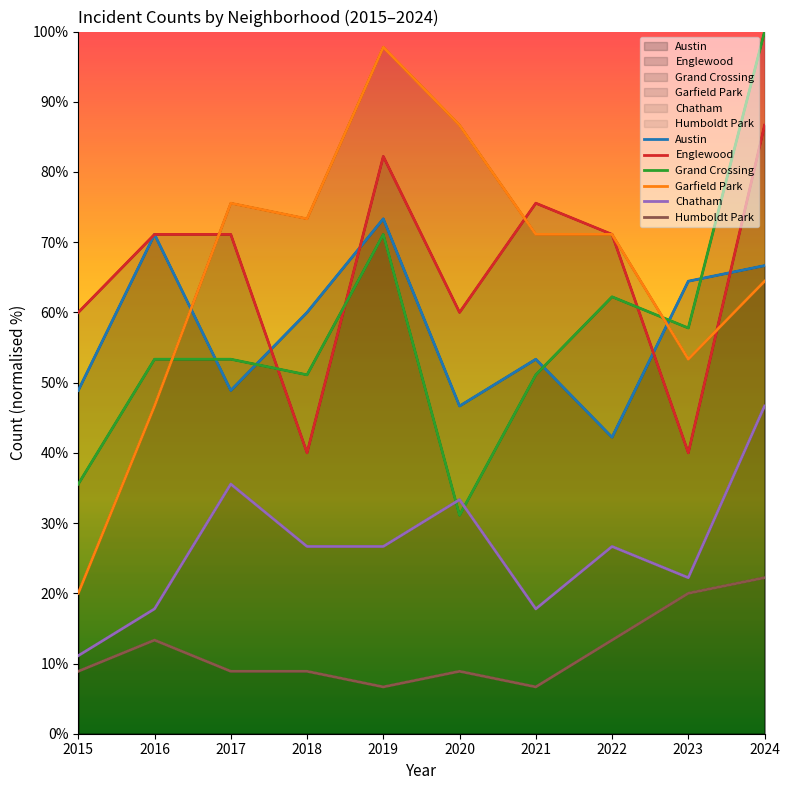

The value of Englewood at 2021 is 43.1. True or false?

False